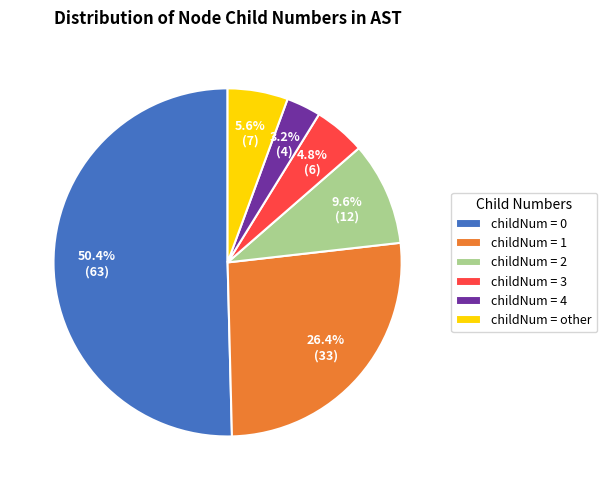

To the nearest percent, what is the average slice percentage?

17%